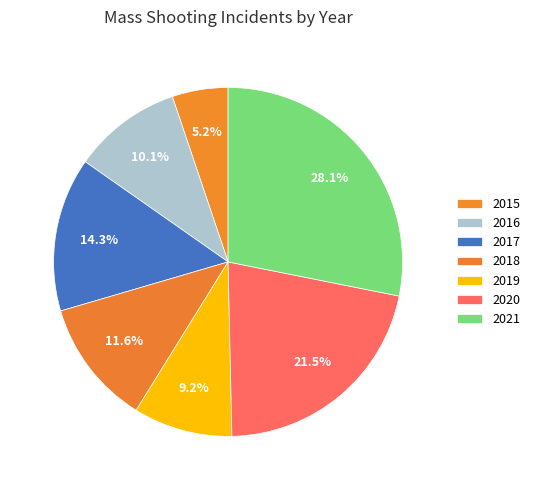

Between 2017 and 2018, which is larger?

2017